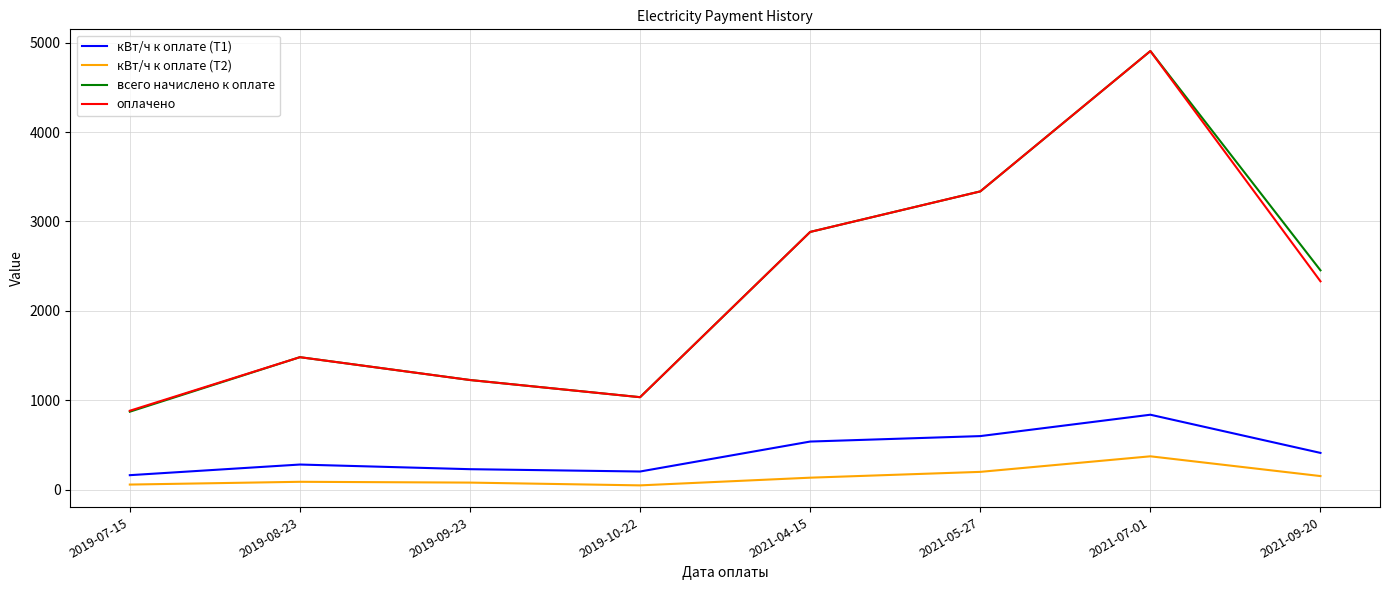

At which category is the sum across all series the highest?

2021-07-01